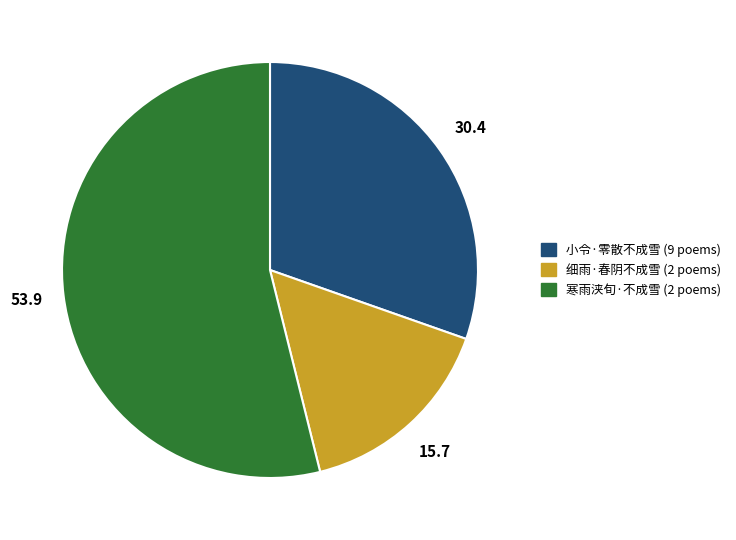

How many slices are in this pie chart?

3